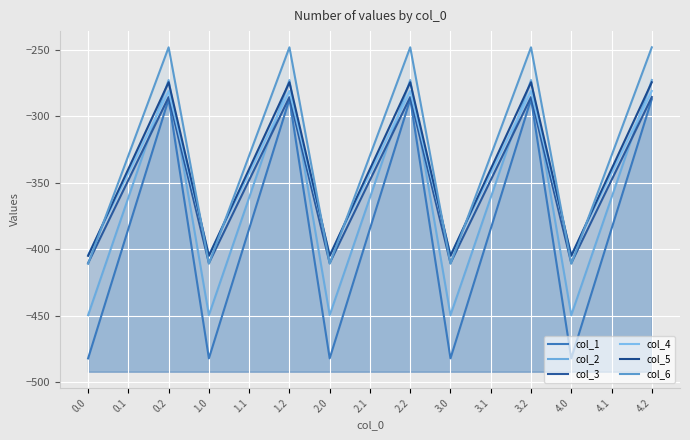

Reading left to right, list all the values displayed in this chart.

col_1: 0.0=-482.0	0.1=-384.6	0.2=-287.1	1.0=-482.0	1.1=-384.6	1.2=-287.1	2.0=-482.0	2.1=-384.6	2.2=-287.1	3.0=-482.0	3.1=-384.6	3.2=-287.1	4.0=-482.0	4.1=-384.6	4.2=-287.1
col_2: 0.0=-449.5	0.1=-361.1	0.2=-272.7	1.0=-449.5	1.1=-361.1	1.2=-272.7	2.0=-449.5	2.1=-361.1	2.2=-272.7	3.0=-449.5	3.1=-361.1	3.2=-272.7	4.0=-449.5	4.1=-361.1	4.2=-272.7
col_3: 0.0=-410.3	0.1=-347.9	0.2=-285.5	1.0=-410.3	1.1=-347.9	1.2=-285.5	2.0=-410.3	2.1=-347.9	2.2=-285.5	3.0=-410.3	3.1=-347.9	3.2=-285.5	4.0=-410.3	4.1=-347.9	4.2=-285.5
col_4: 0.0=-404.4	0.1=-342.7	0.2=-281.0	1.0=-404.4	1.1=-342.7	1.2=-281.0	2.0=-404.4	2.1=-342.7	2.2=-281.0	3.0=-404.4	3.1=-342.7	3.2=-281.0	4.0=-404.4	4.1=-342.7	4.2=-281.0
col_5: 0.0=-404.9	0.1=-339.6	0.2=-274.4	1.0=-404.9	1.1=-339.6	1.2=-274.4	2.0=-404.9	2.1=-339.6	2.2=-274.4	3.0=-404.9	3.1=-339.6	3.2=-274.4	4.0=-404.9	4.1=-339.6	4.2=-274.4
col_6: 0.0=-410.8	0.1=-329.5	0.2=-248.1	1.0=-410.8	1.1=-329.5	1.2=-248.1	2.0=-410.8	2.1=-329.5	2.2=-248.1	3.0=-410.8	3.1=-329.5	3.2=-248.1	4.0=-410.8	4.1=-329.5	4.2=-248.1